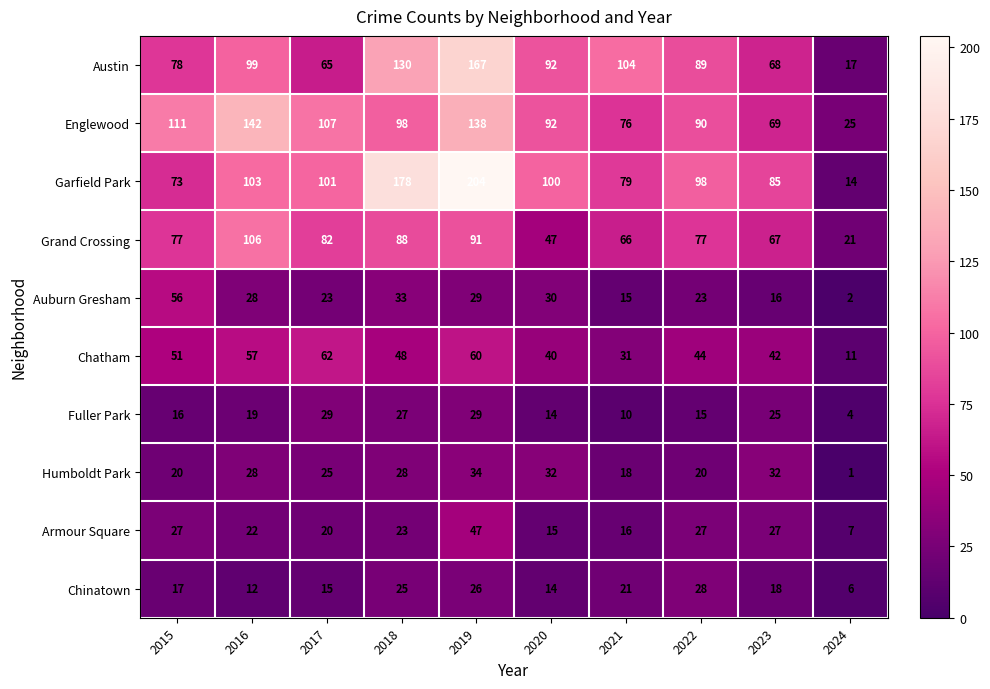

At how many categories does at least one series exceed 158?

2